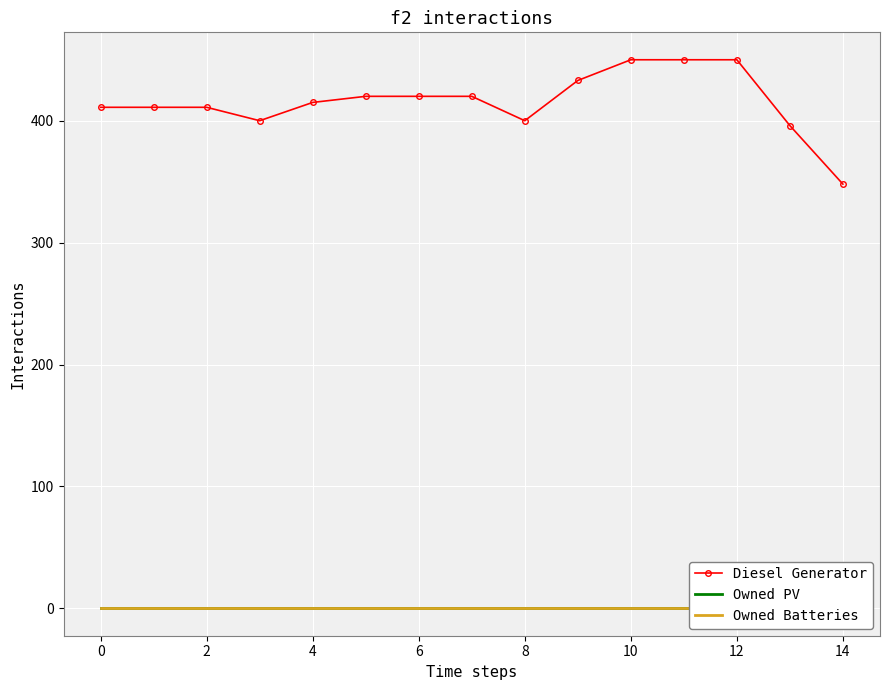

Which series has the largest range (max minus min)?

Diesel Generator